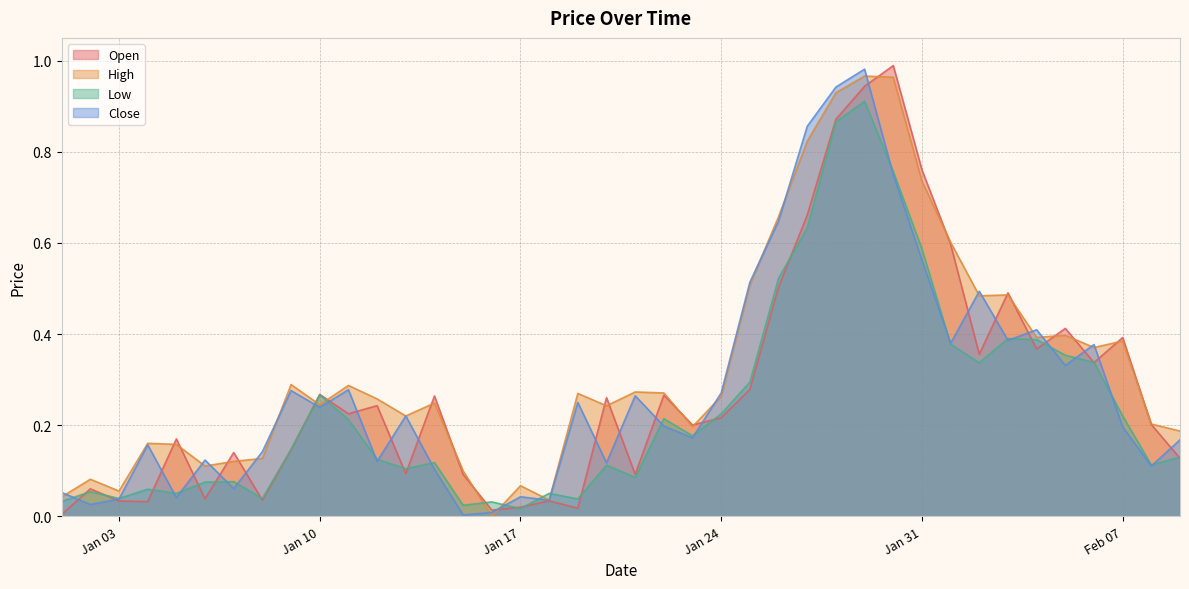

Reading left to right, list all the values displayed in this chart.

Open: 0.0	0.1	0.0	0.0	0.2	0.0	0.1	0.0	0.1	0.3	0.2	0.2	0.1	0.3	0.1	0.0	0.0	0.0	0.0	0.3	0.1	0.3	0.2	0.2	0.3	0.5	0.7	0.9	0.9	1.0	0.8	0.6	0.4	0.5	0.4	0.4	0.3	0.4	0.2	0.1
High: 0.0	0.1	0.1	0.2	0.2	0.1	0.1	0.1	0.3	0.2	0.3	0.3	0.2	0.2	0.1	0.0	0.1	0.0	0.3	0.2	0.3	0.3	0.2	0.3	0.5	0.7	0.8	0.9	1.0	1.0	0.7	0.6	0.5	0.5	0.4	0.4	0.4	0.4	0.2	0.2
Low: 0.0	0.1	0.0	0.1	0.1	0.1	0.1	0.0	0.1	0.3	0.2	0.1	0.1	0.1	0.0	0.0	0.0	0.1	0.0	0.1	0.1	0.2	0.2	0.2	0.3	0.5	0.6	0.9	0.9	0.8	0.6	0.4	0.3	0.4	0.4	0.4	0.3	0.2	0.1	0.1
Close: 0.1	0.0	0.0	0.2	0.0	0.1	0.1	0.1	0.3	0.2	0.3	0.1	0.2	0.1	0.0	0.0	0.0	0.0	0.3	0.1	0.3	0.2	0.2	0.3	0.5	0.6	0.9	0.9	1.0	0.7	0.6	0.4	0.5	0.4	0.4	0.3	0.4	0.2	0.1	0.2